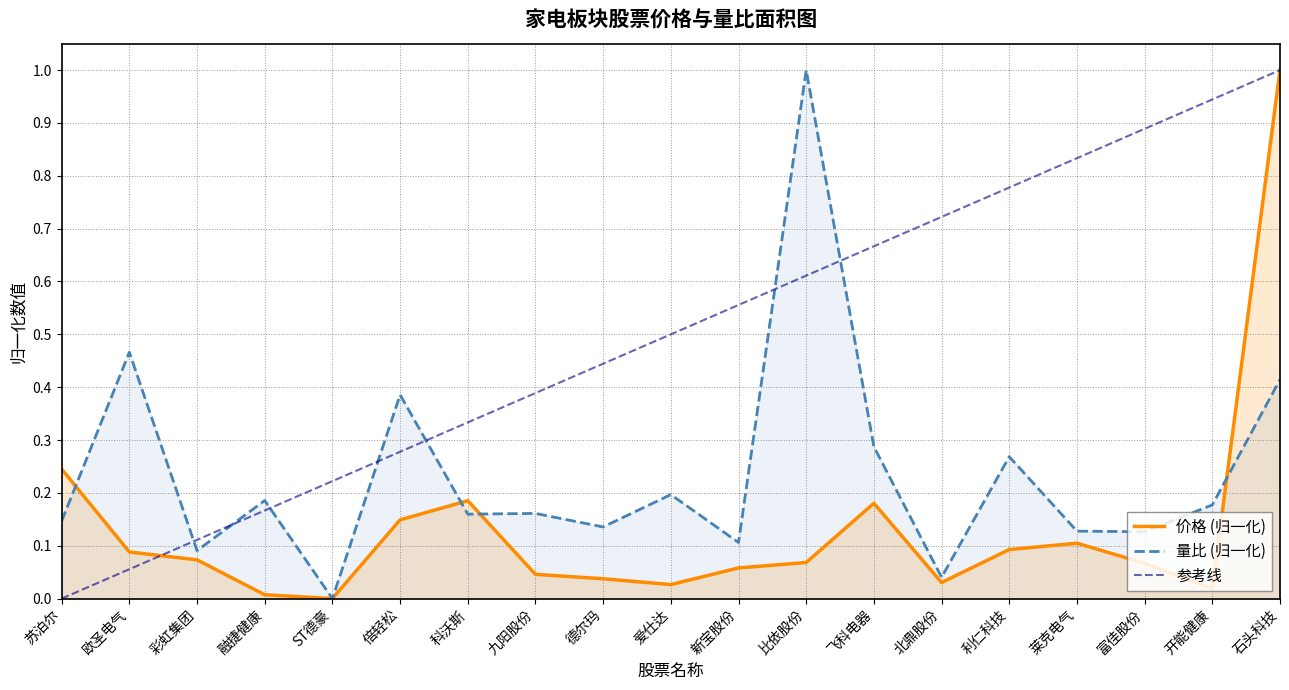

What is the label of the 3rd point from the left?

彩虹集团